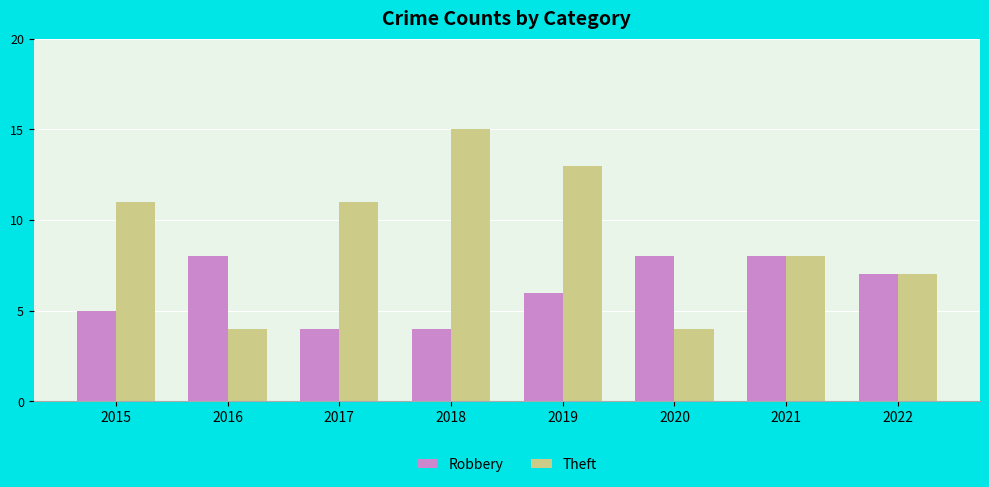

The Theft series shows 3 at 2021. True or false?

False